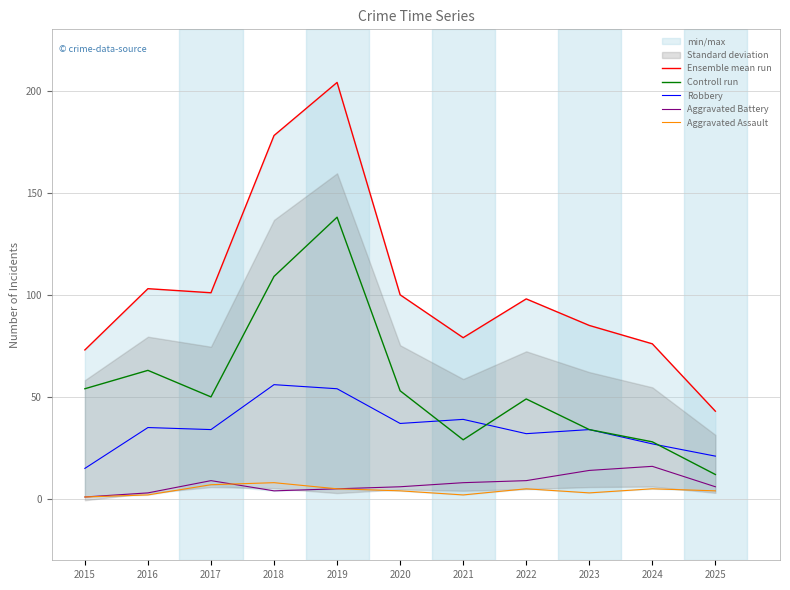

At which category does the chart reach its minimum across all series?

2015